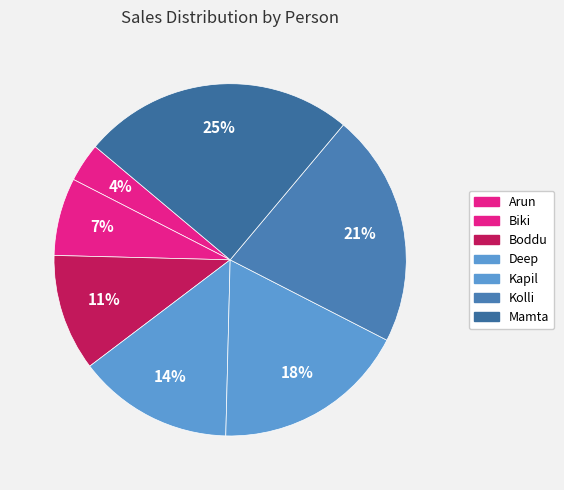

Is it true that Mamta is 25% of the pie?

True